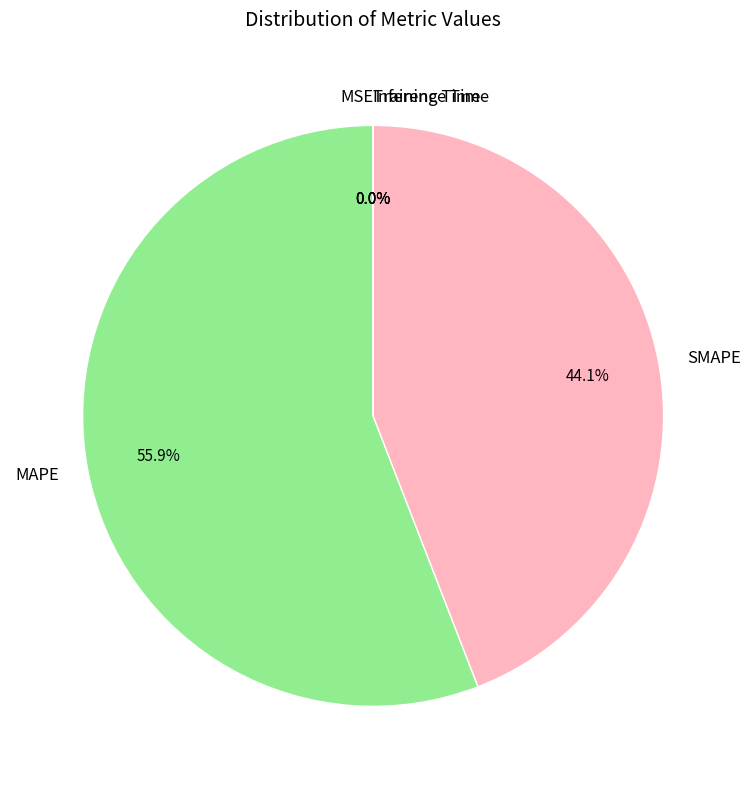

What is the largest slice in the pie chart?

MAPE